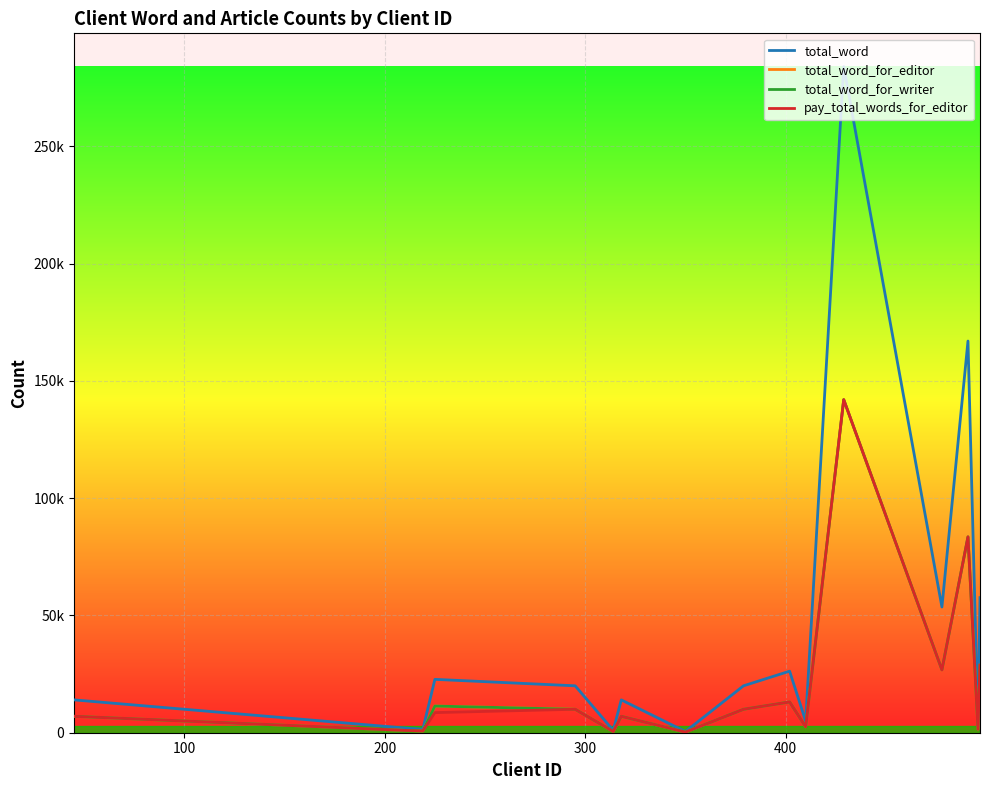

True or false: pay_total_words_for_editor and total_word_for_editor cross at least once.

False